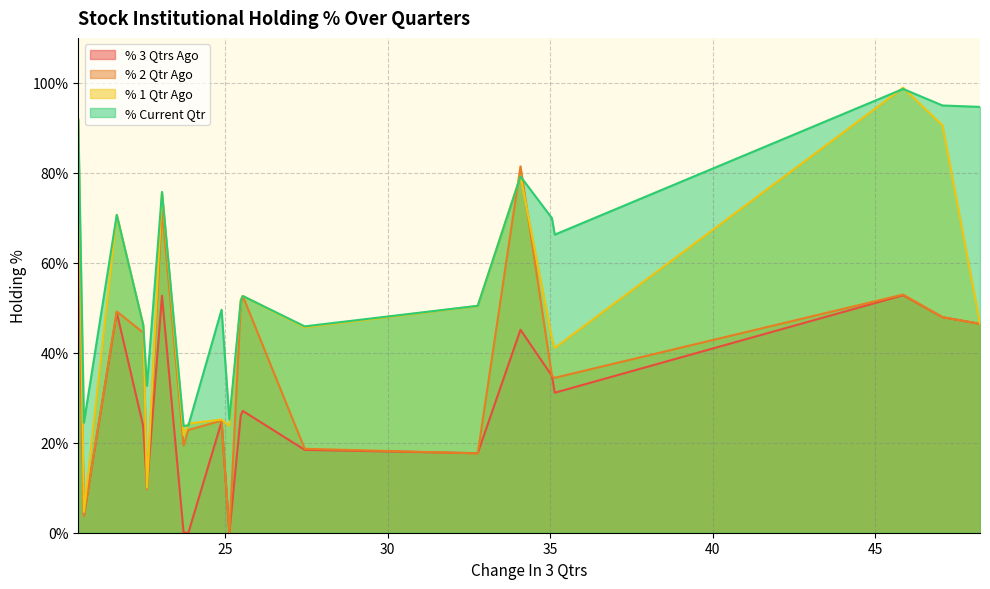

Which series has the largest total across all categories?

% Current Qtr